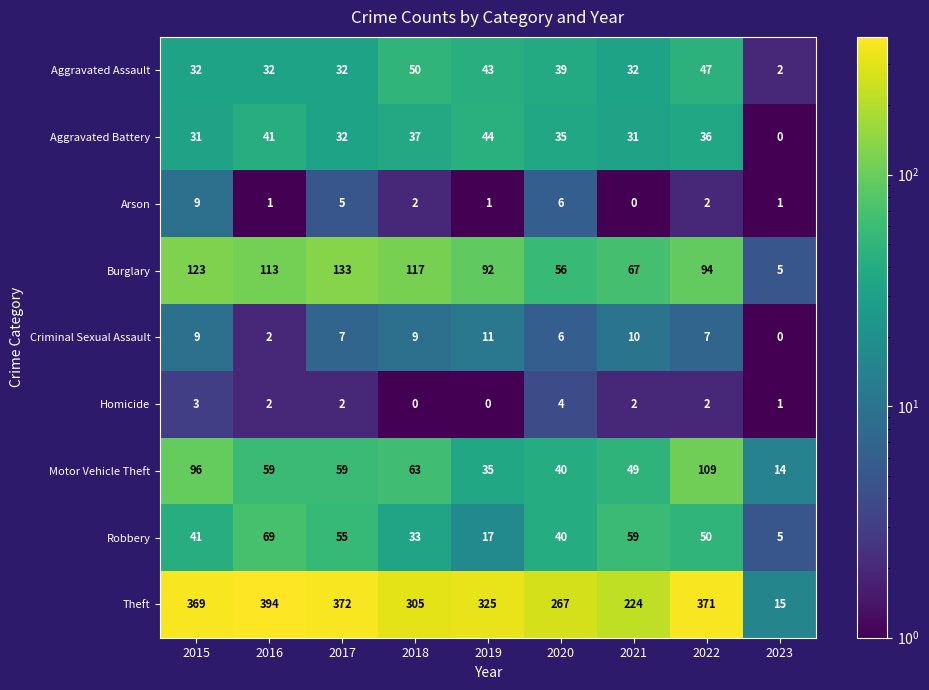

What is the greatest value displayed?

394